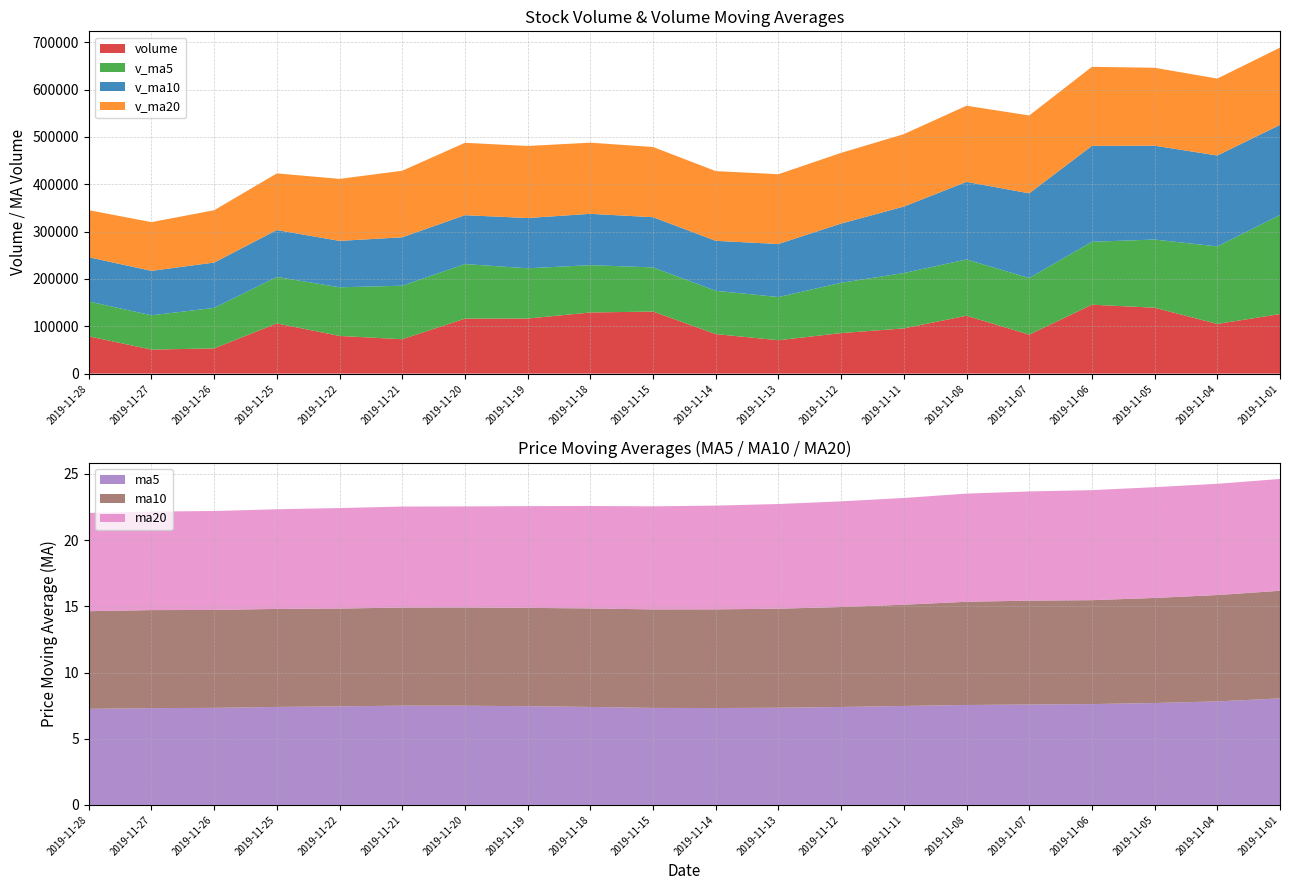

What is the highest value of the volume series?

145592.5